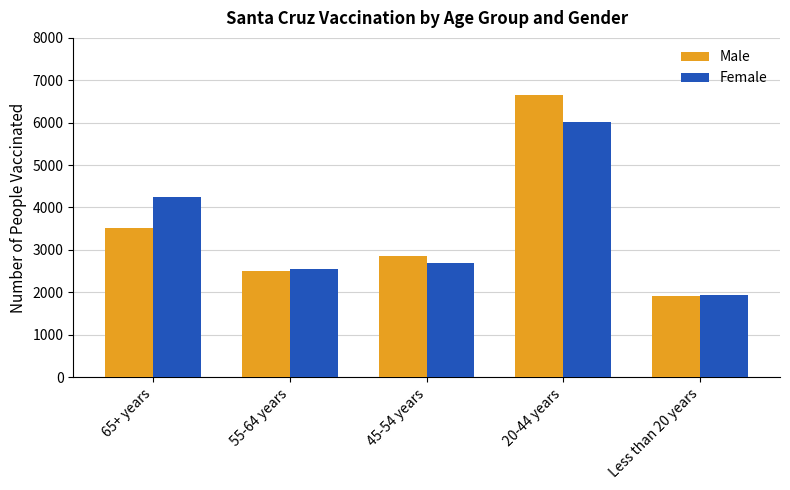

Rank the series by their maximum value, from lowest to highest.

Female, Male